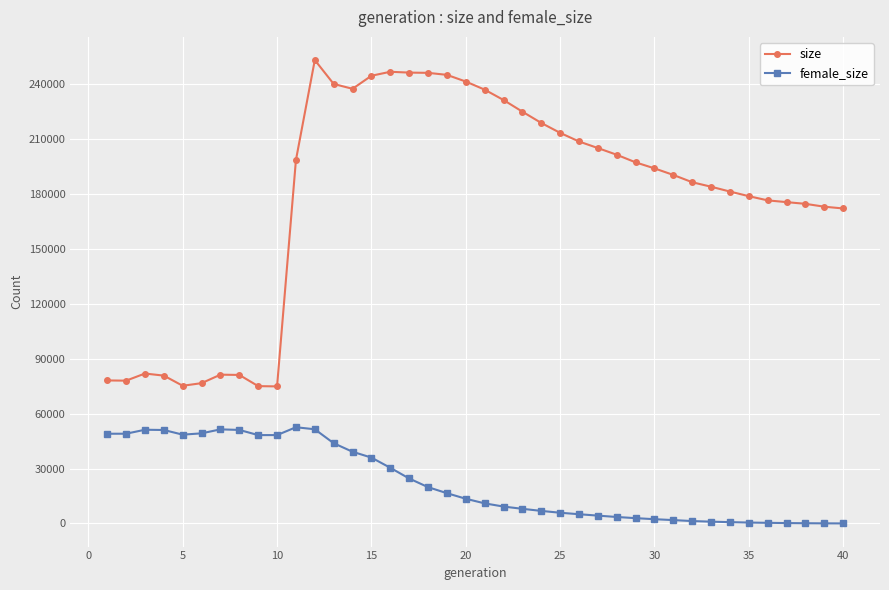

What are all the series names shown in the legend?

size, female_size